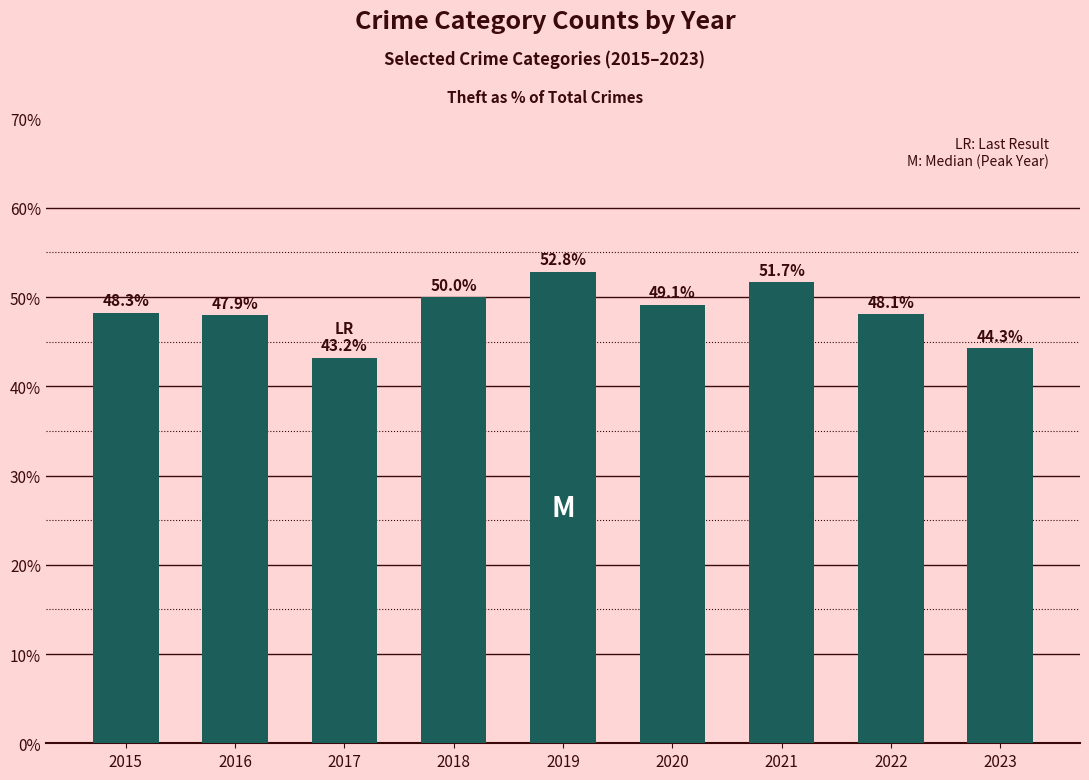

The value at 2015 is 12.2. True or false?

False